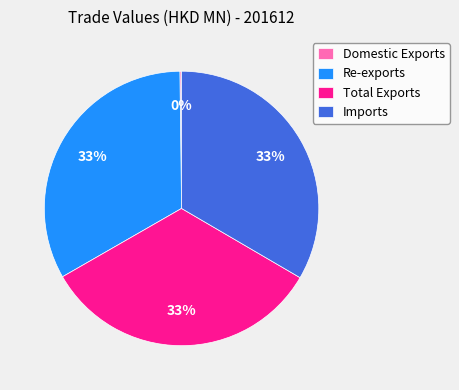

Does any single category account for the majority?

No